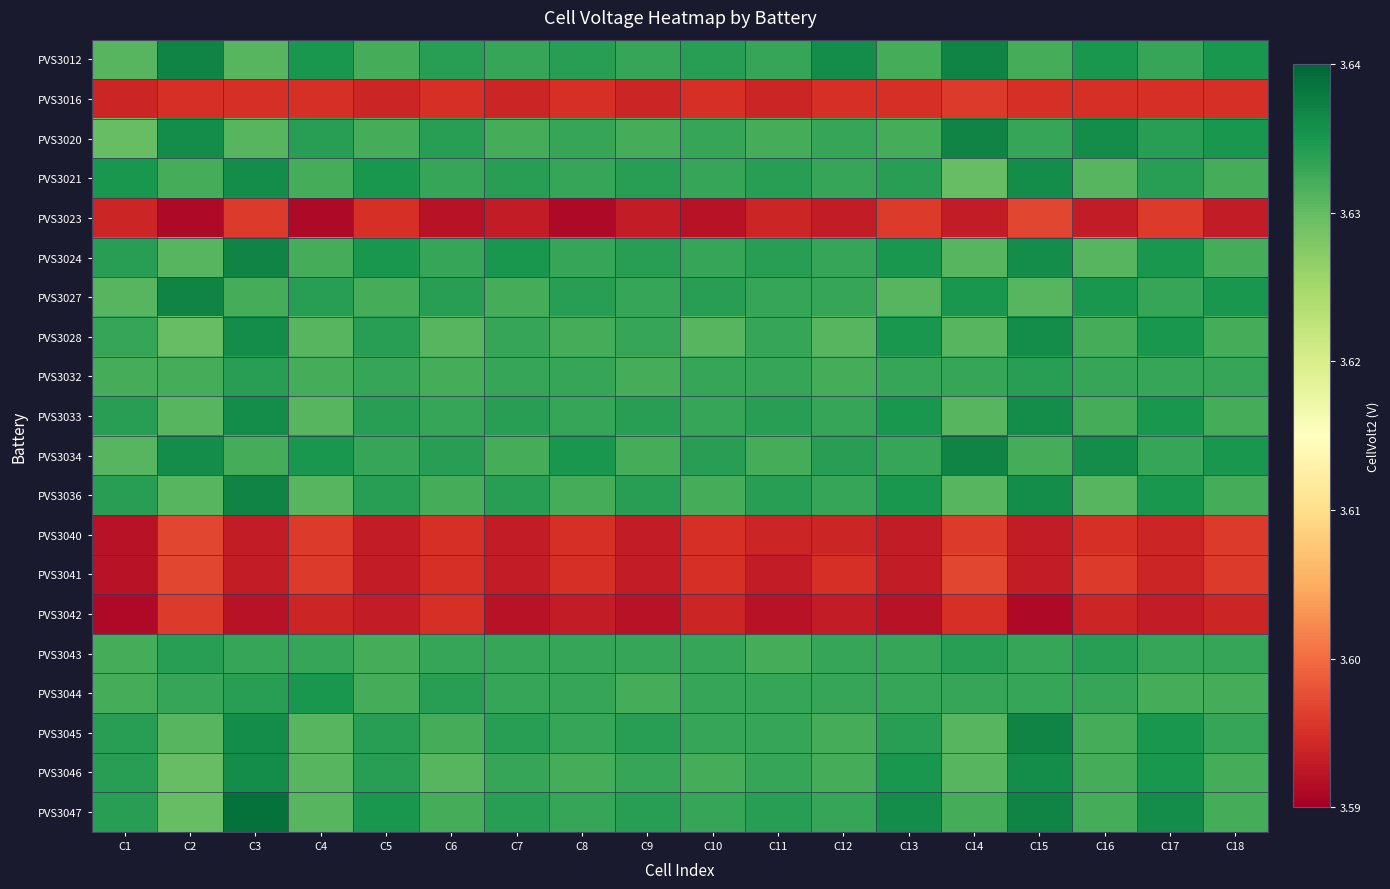

At how many categories does at least one series exceed 3?

18